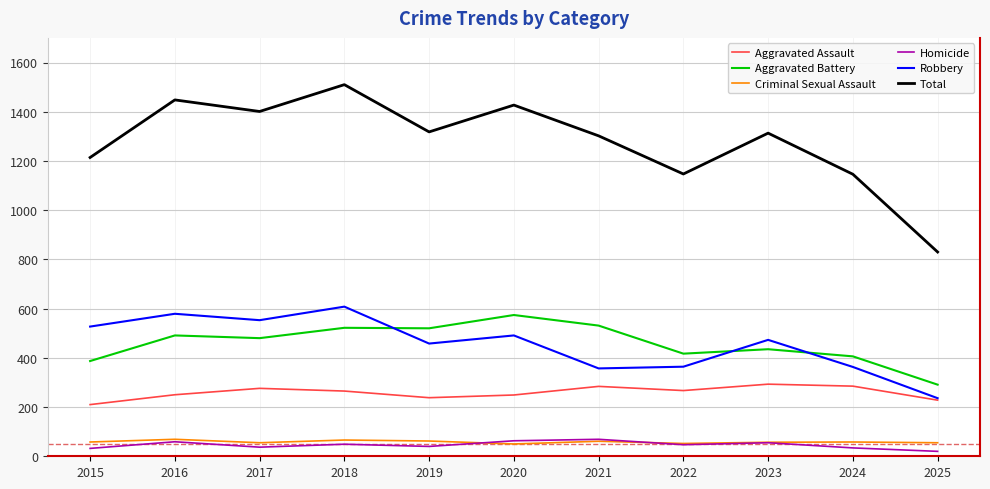

What is the highest value of the Robbery series?

608